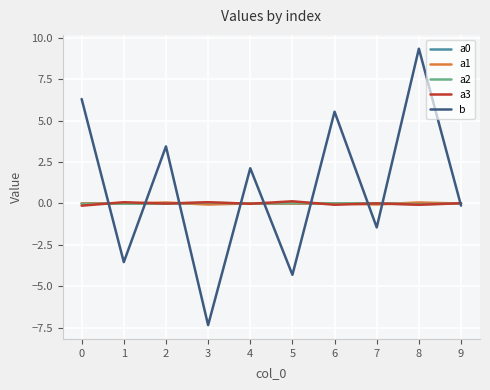

How many series are shown in this chart?

5